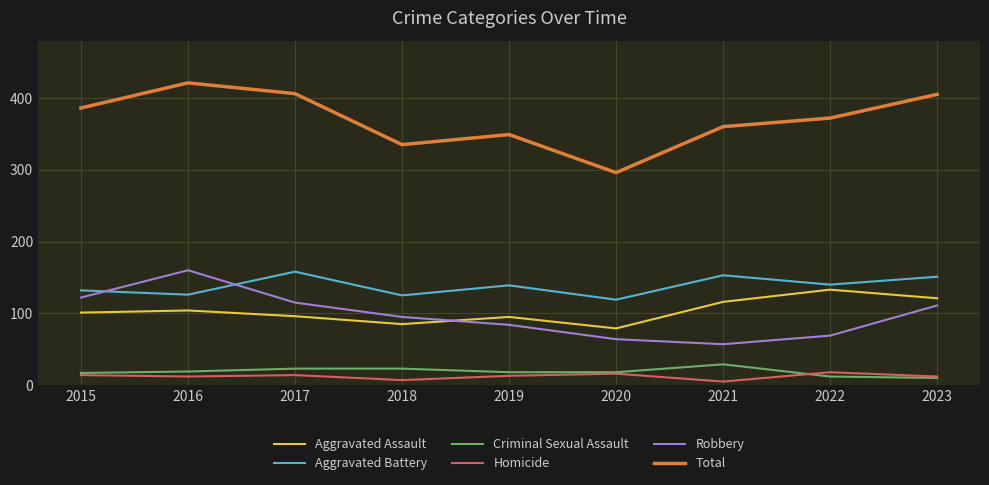

Read the Homicide value at 2020, to the nearest 10.

20